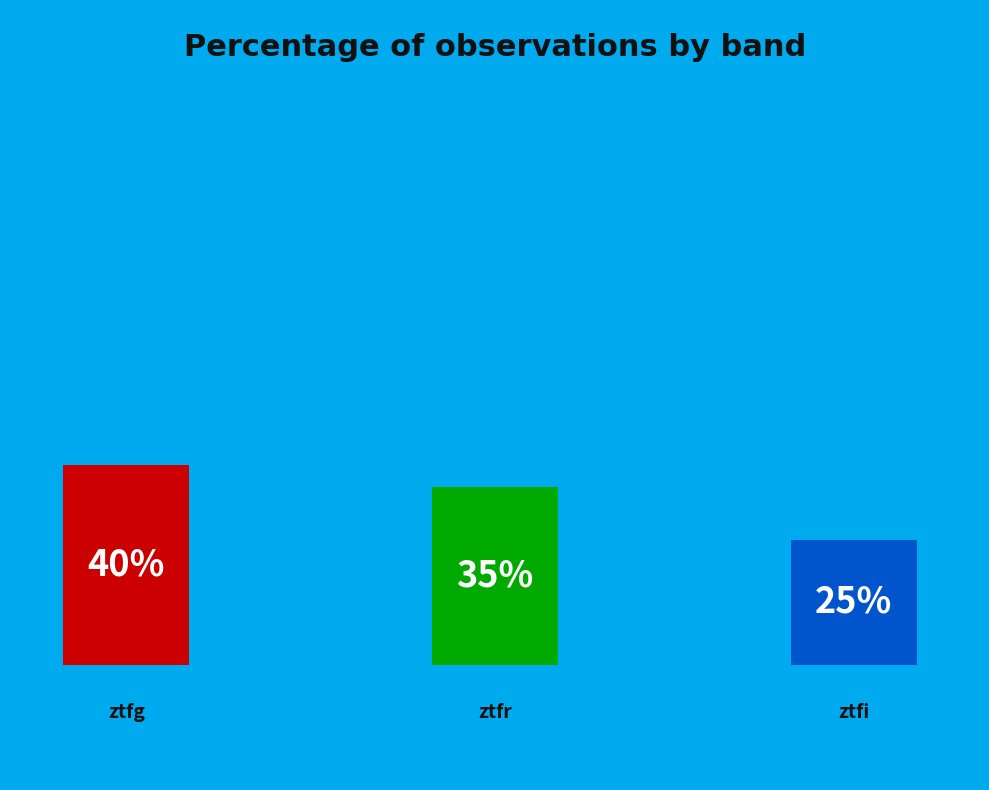

True or false: ztfi accounts for 25% of the total.

True